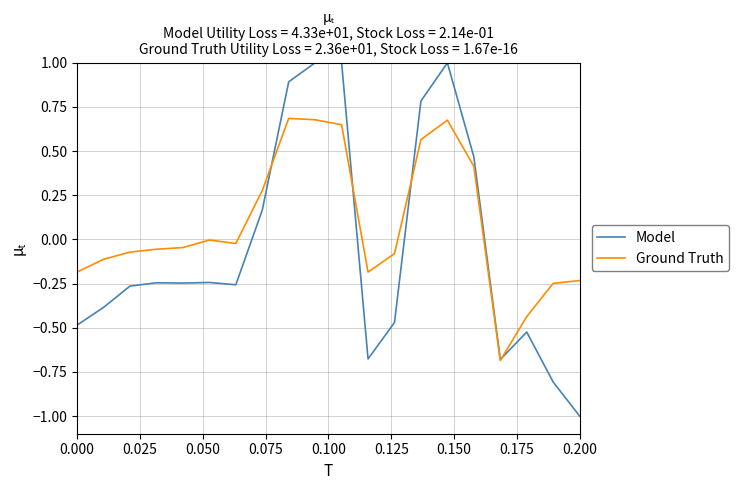

Which series has the widest spread of values?

Model